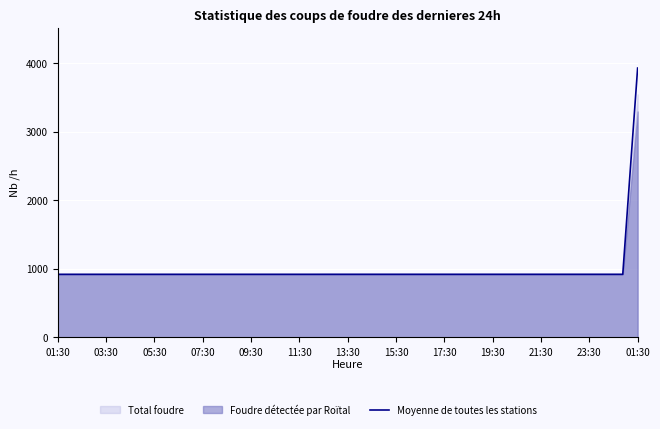

What is the difference between the maximum and minimum values?

3012